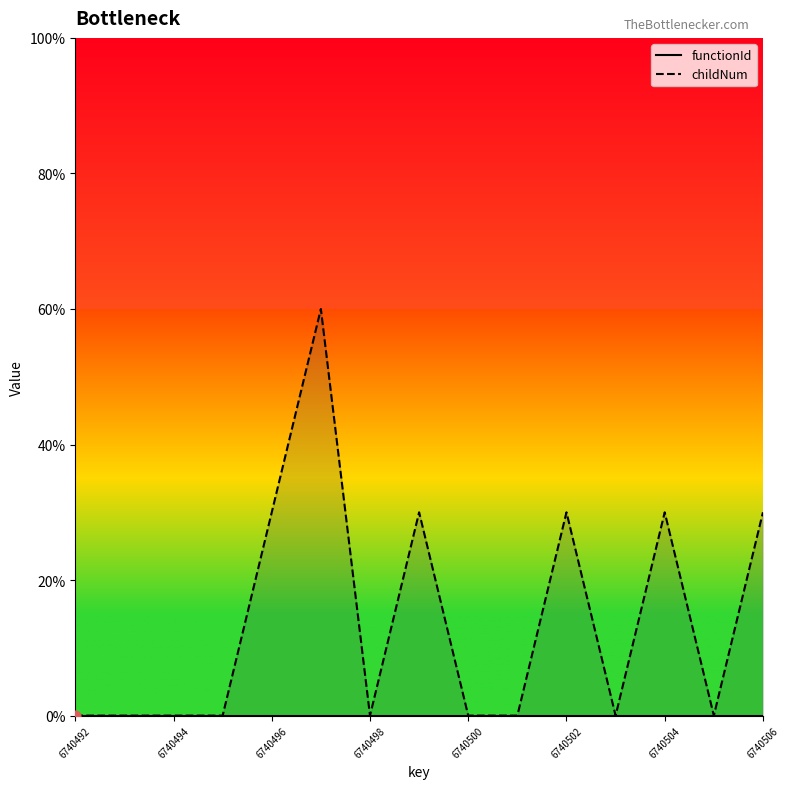

What is the ratio of the value at 6740499 to the value at 6740504?

1.0